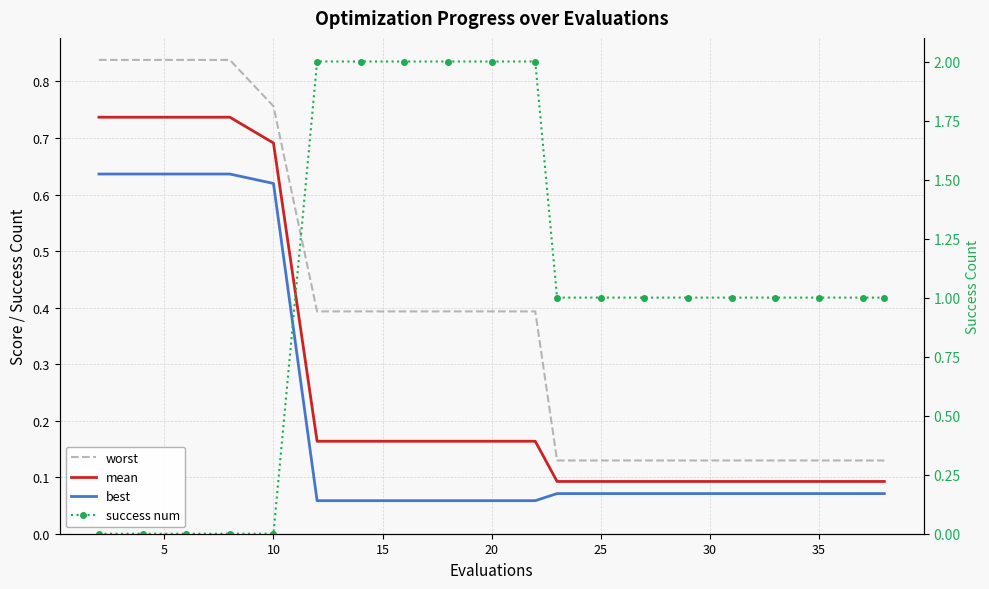

True or false: worst and best intersect in this chart.

False